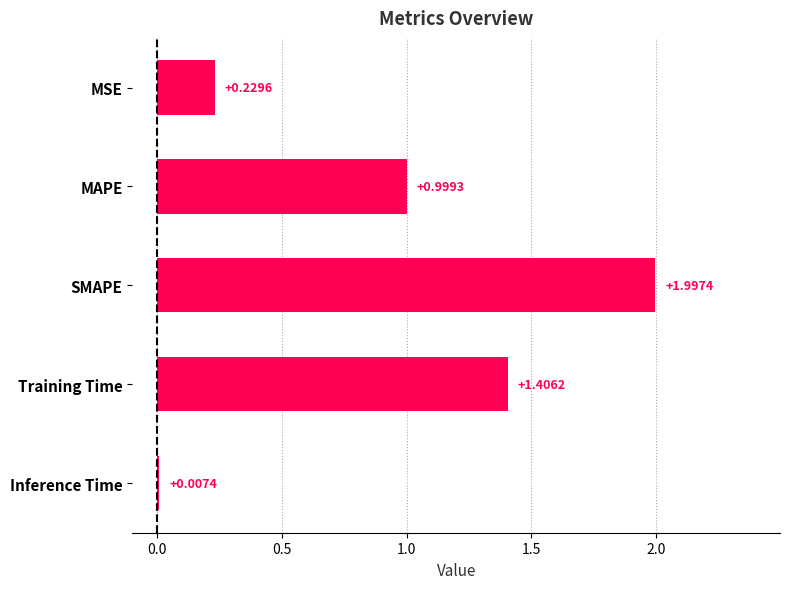

Which label corresponds to the largest value in the chart?

SMAPE